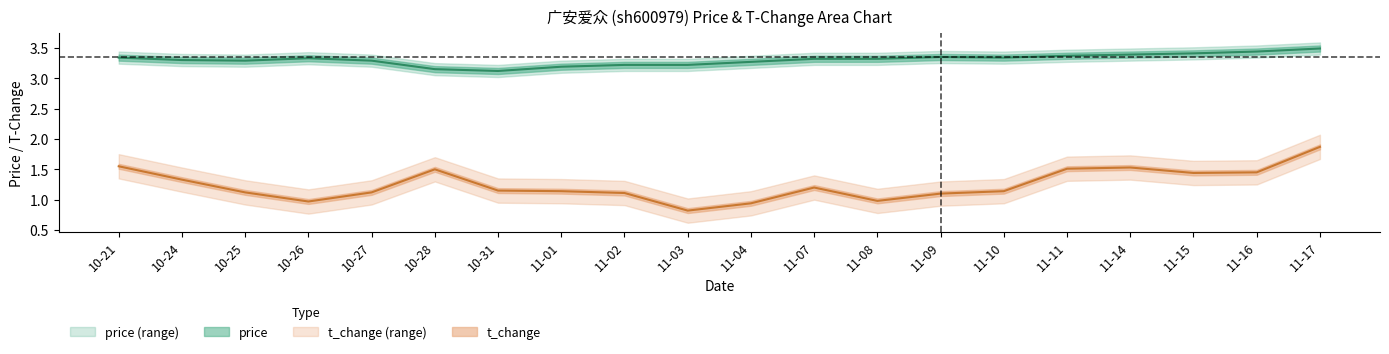

What is the spread (max minus min) of values at 11-09?

2.2